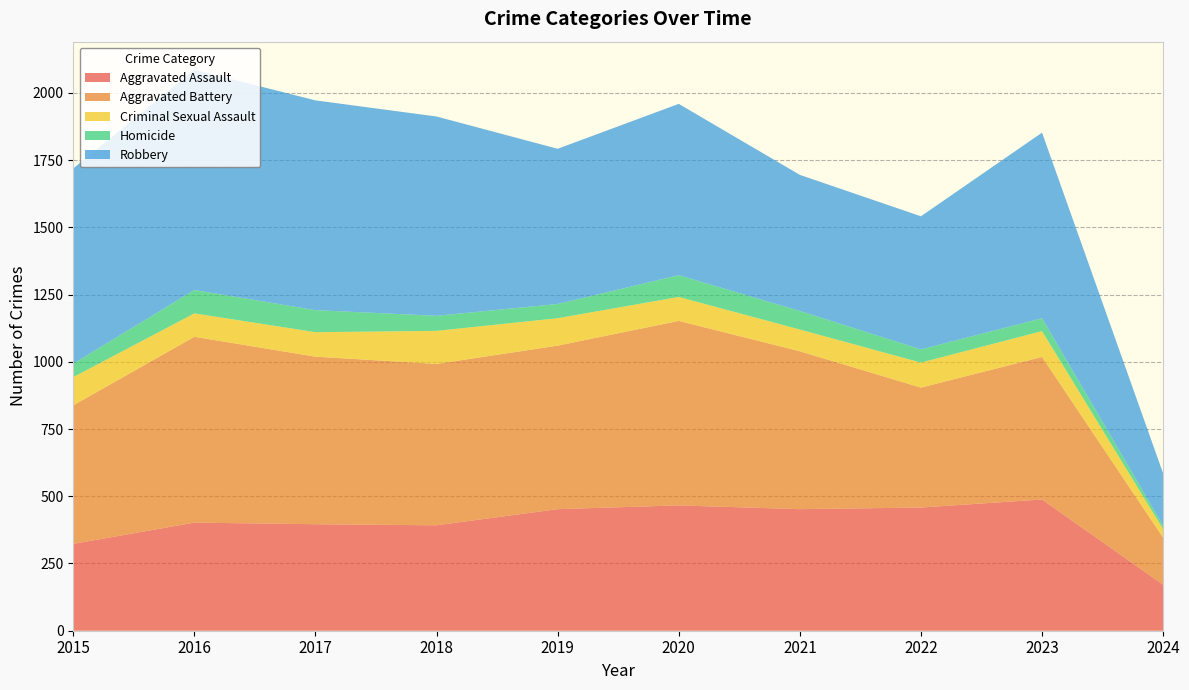

Reading left to right, transcribe all the data shown in this chart.

Aggravated Assault: 2015=323	2016=402	2017=396	2018=392	2019=452	2020=466	2021=452	2022=458	2023=488	2024=171
Aggravated Battery: 2015=515	2016=691	2017=623	2018=600	2019=608	2020=686	2021=587	2022=446	2023=530	2024=175
Criminal Sexual Assault: 2015=105	2016=87	2017=91	2018=123	2019=102	2020=89	2021=81	2022=93	2023=96	2024=32
Homicide: 2015=50	2016=87	2017=82	2018=56	2019=53	2020=81	2021=69	2022=49	2023=48	2024=13
Robbery: 2015=726	2016=819	2017=780	2018=741	2019=577	2020=637	2021=506	2022=495	2023=690	2024=194